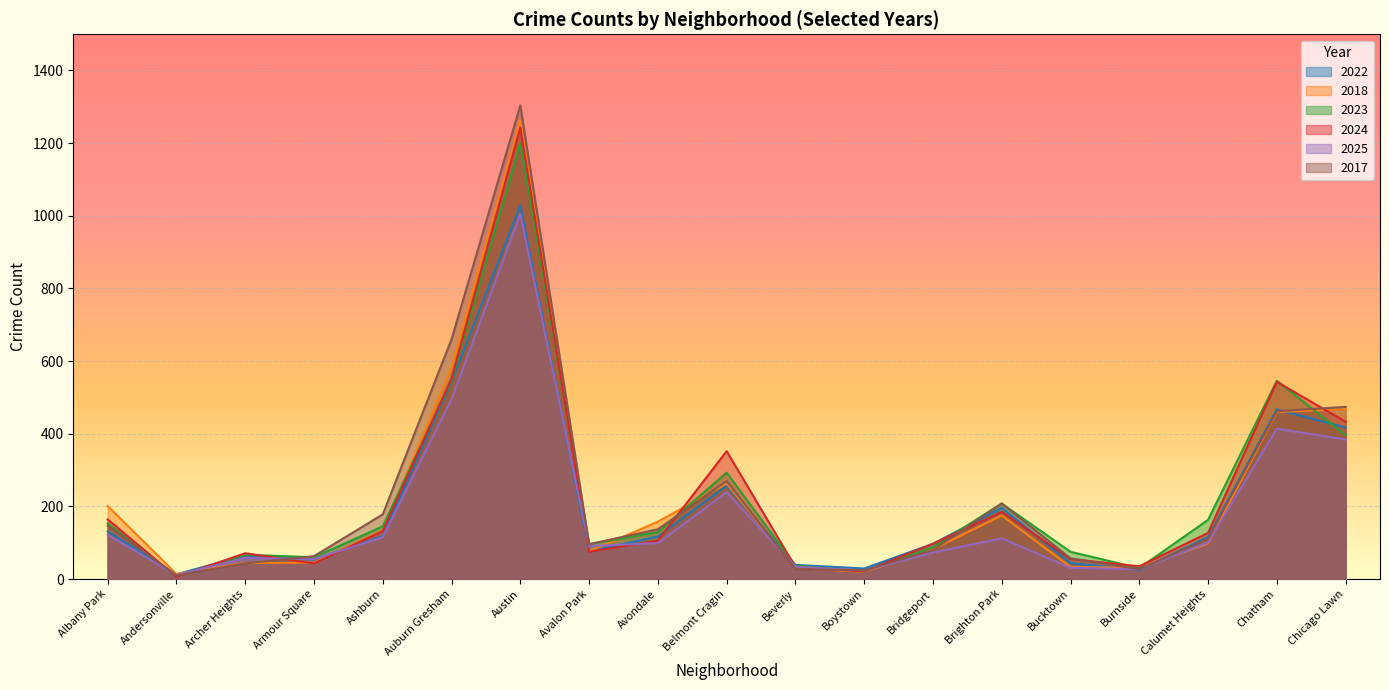

How many interior local valleys does the 2025 series have?

5